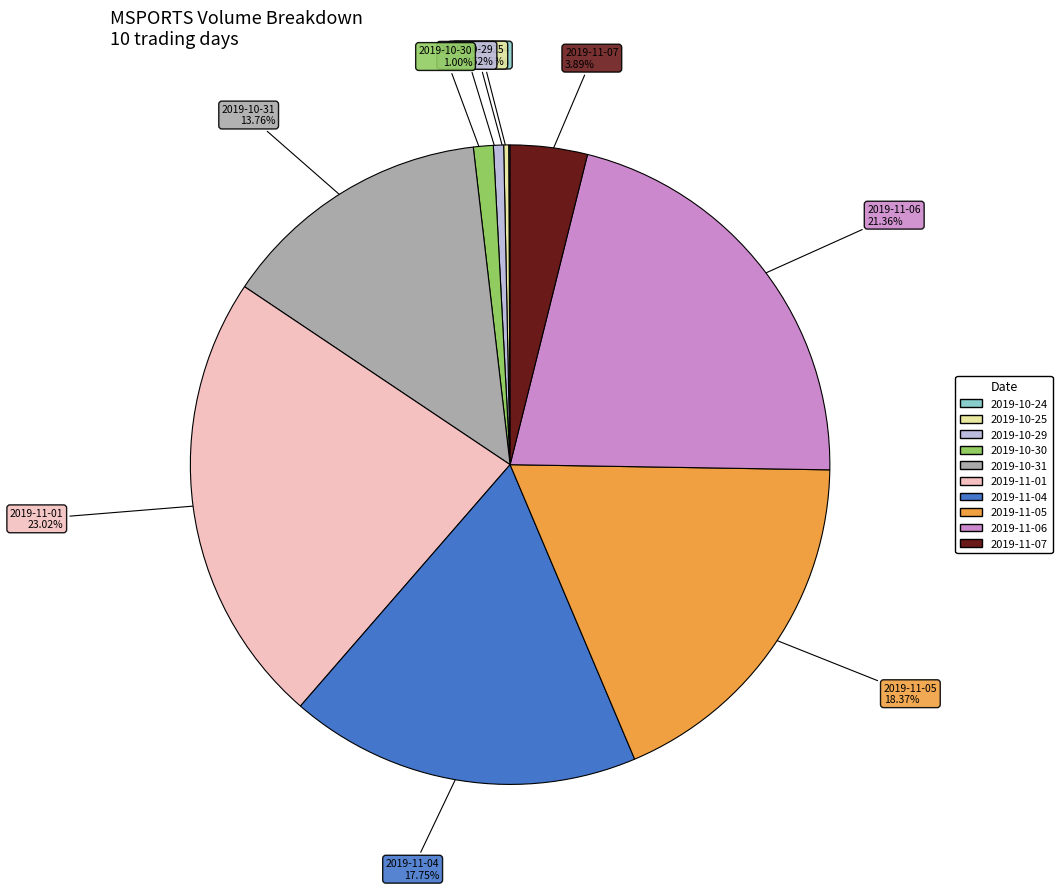

The 2019-10-29 slice represents 1% of the pie. True or false?

True